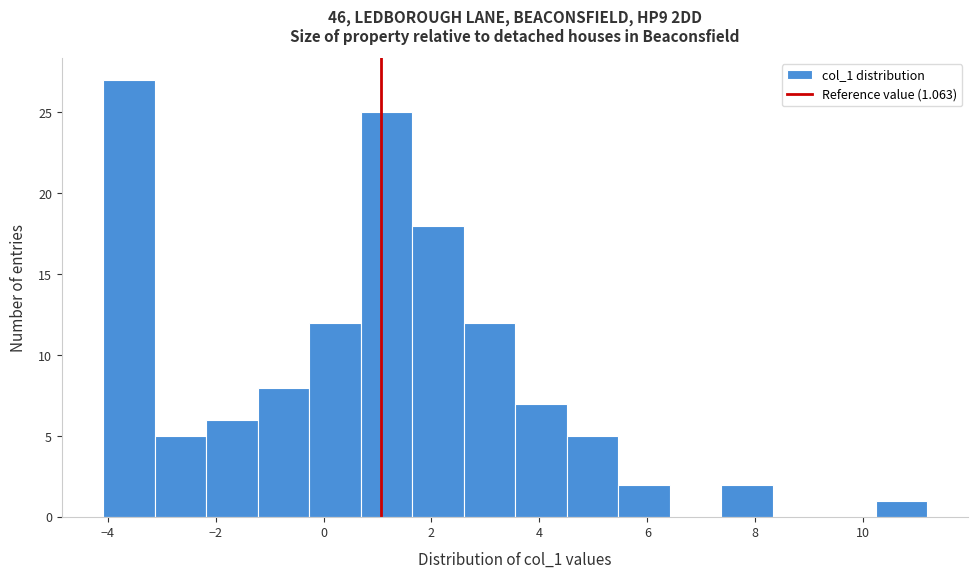

How tall is the bar that spans -2.2 to -1.2 on the x-axis? Neither the bar edges nor the heights are printed on the chart, so give them approximately, as read against the axes.

6